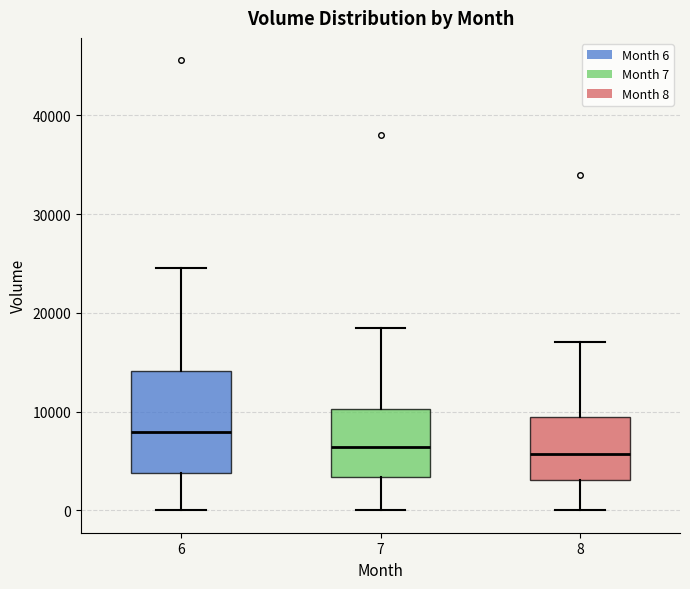

Where does the median line of the box at x = 8 sit on the y-axis? The values are not printed on the chart, so give them approximately, as read against the axis.

6000